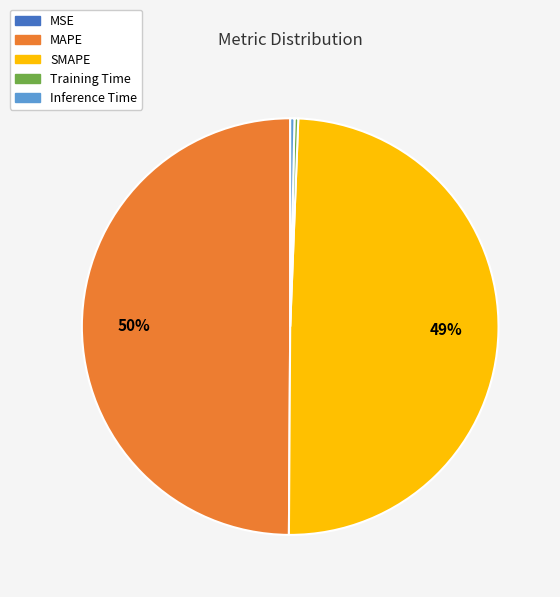

Is Training Time the majority of the pie?

No